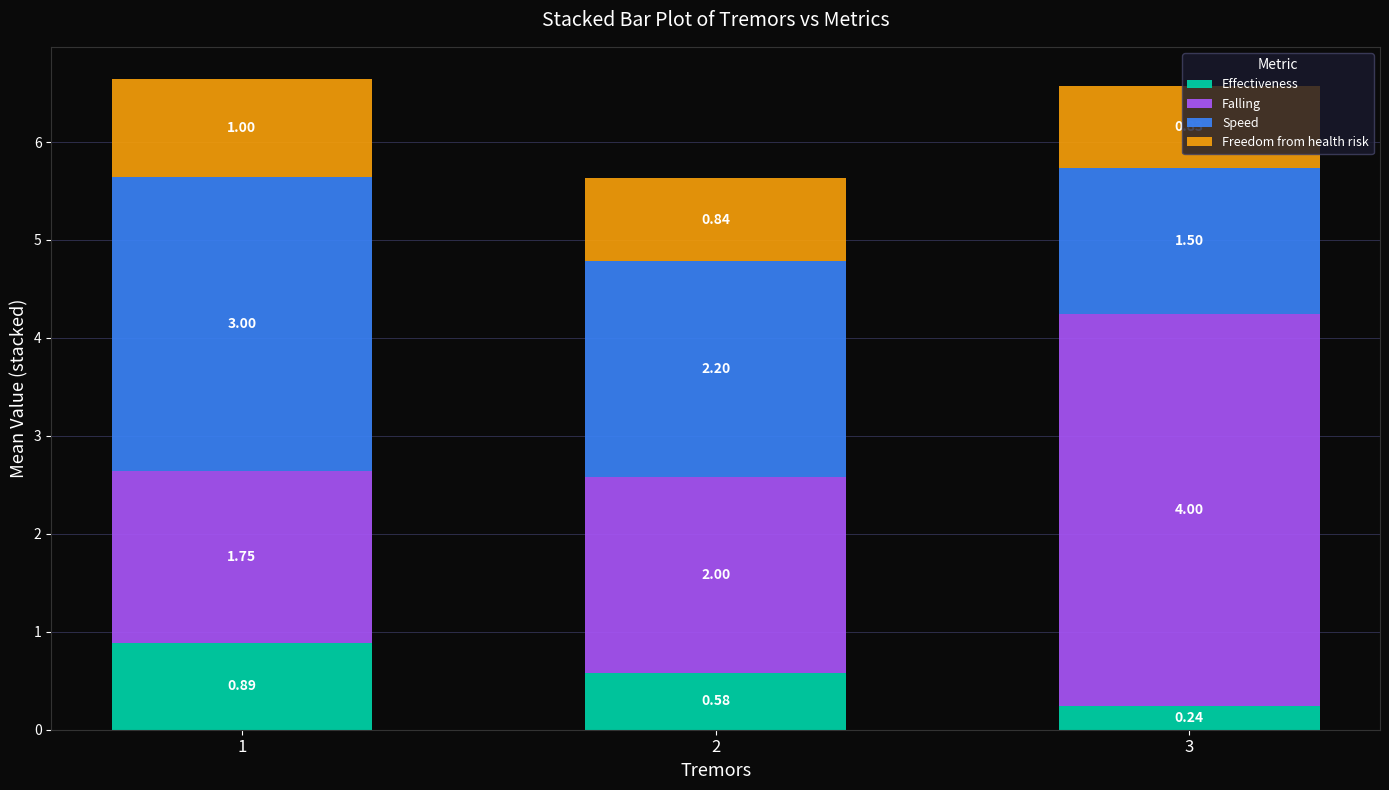

What is the difference between the Effectiveness values at 2 and 1?

0.3